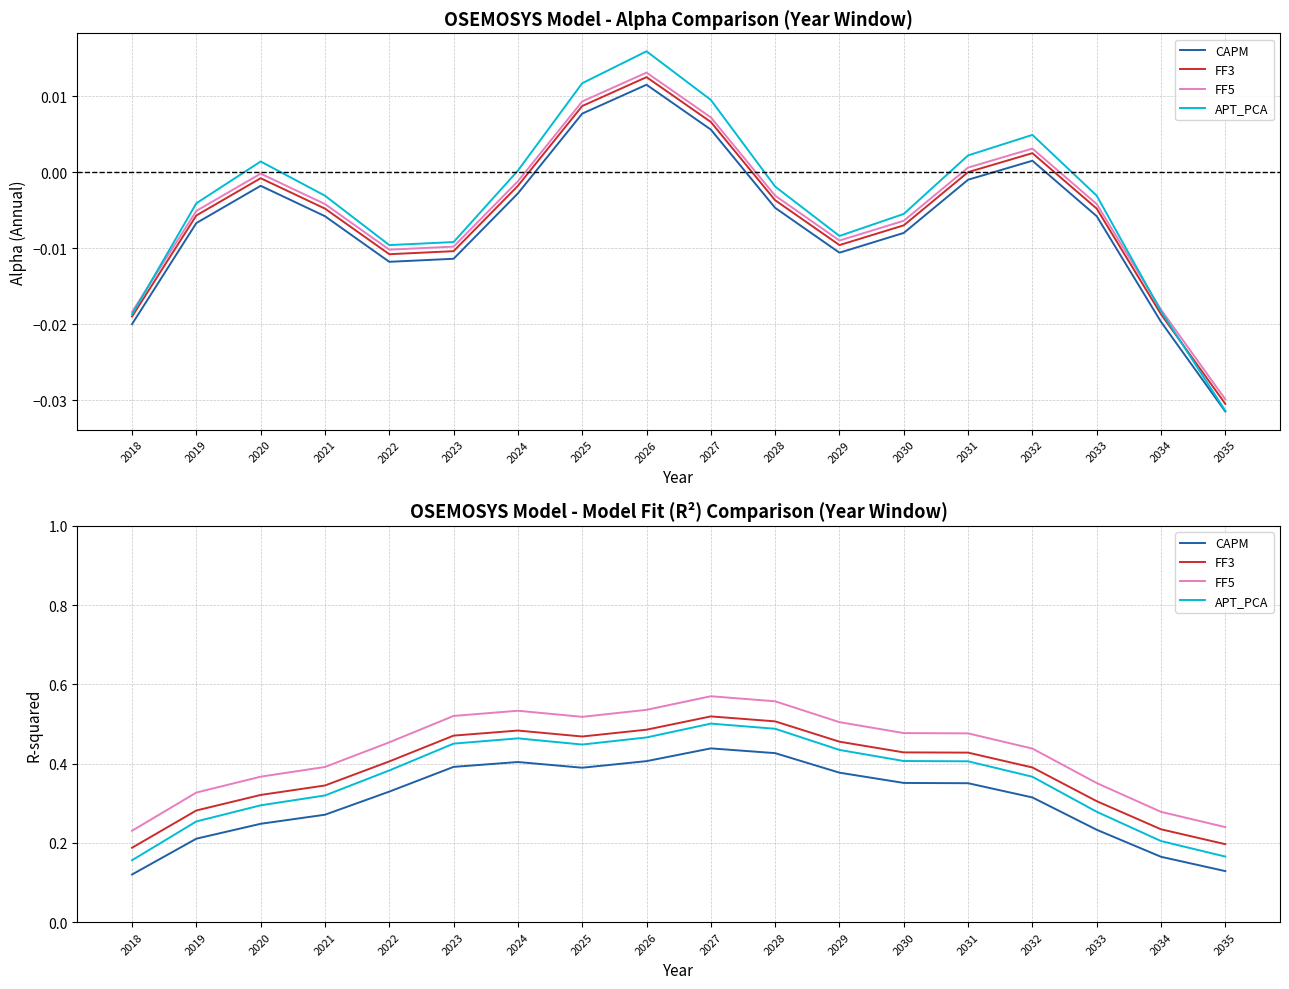

Reading left to right, what are all the values shown in this chart?

CAPM: 0.1	0.2	0.2	0.3	0.3	0.4	0.4	0.4	0.4	0.4	0.4	0.4	0.4	0.4	0.3	0.2	0.2	0.1
FF3: 0.2	0.3	0.3	0.3	0.4	0.5	0.5	0.5	0.5	0.5	0.5	0.5	0.4	0.4	0.4	0.3	0.2	0.2
FF5: 0.2	0.3	0.4	0.4	0.5	0.5	0.5	0.5	0.5	0.6	0.6	0.5	0.5	0.5	0.4	0.4	0.3	0.2
APT_PCA: 0.2	0.3	0.3	0.3	0.4	0.5	0.5	0.4	0.5	0.5	0.5	0.4	0.4	0.4	0.4	0.3	0.2	0.2